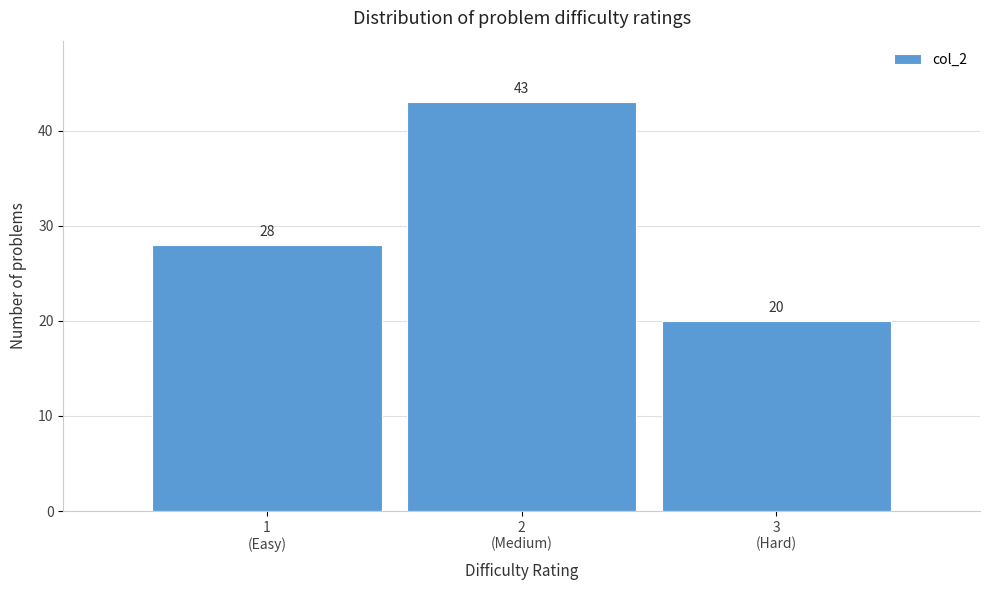

Reading left to right, extract all data points from this chart.

28	43	20